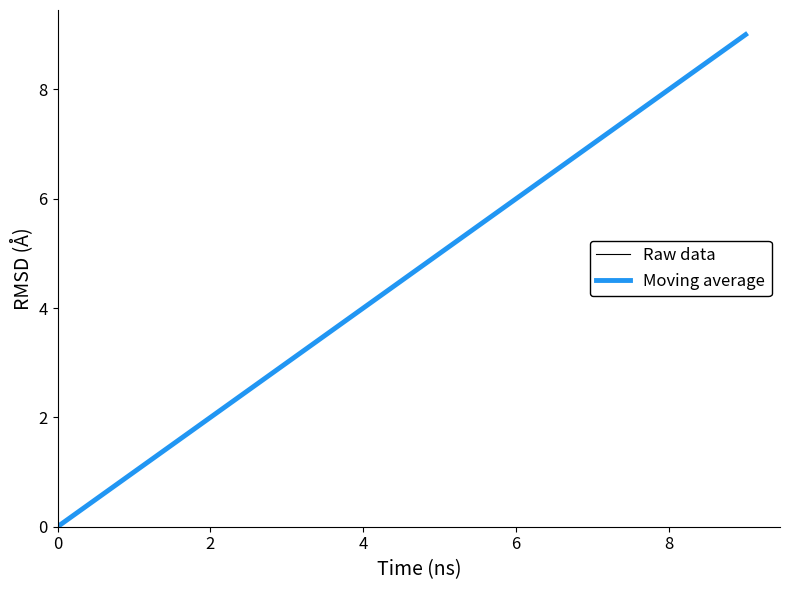

What is the average value of the Moving average series?

4